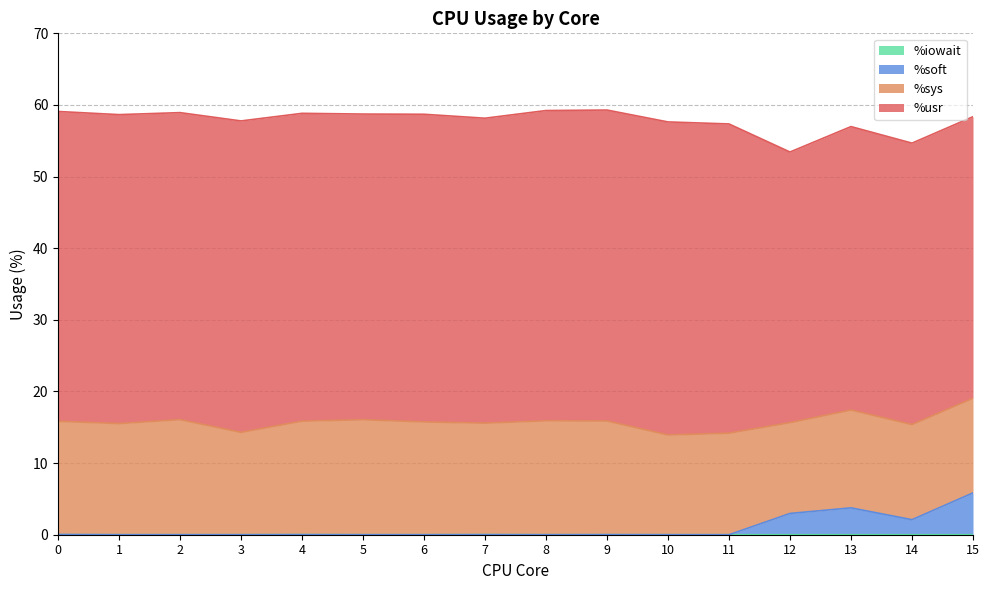

What is the total value across all series at 12?

53.4